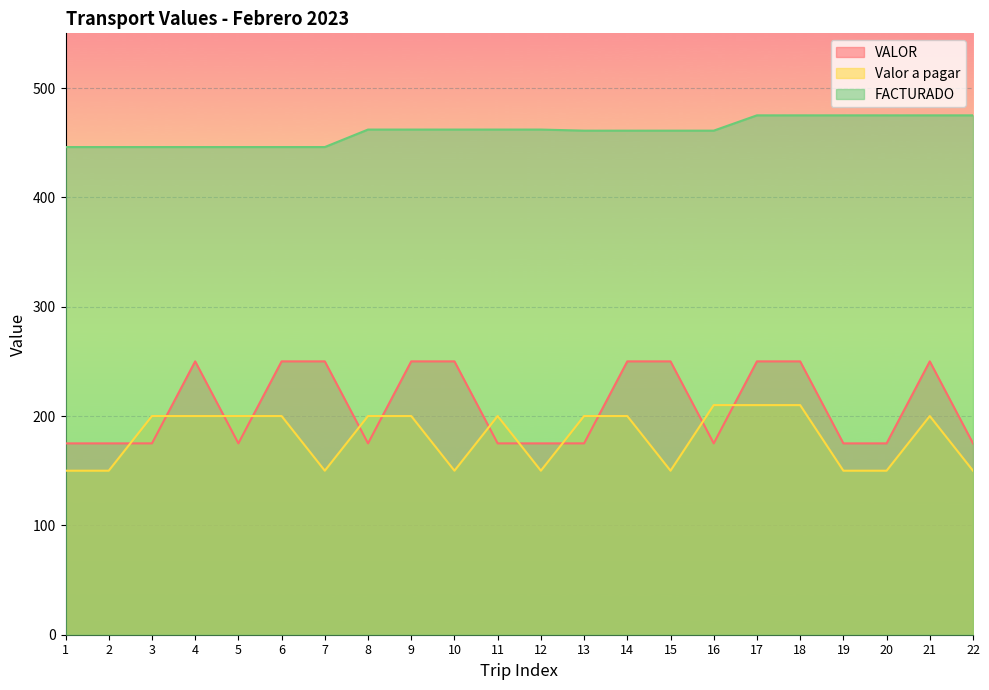

At which label does FACTURADO first exceed 462?

17